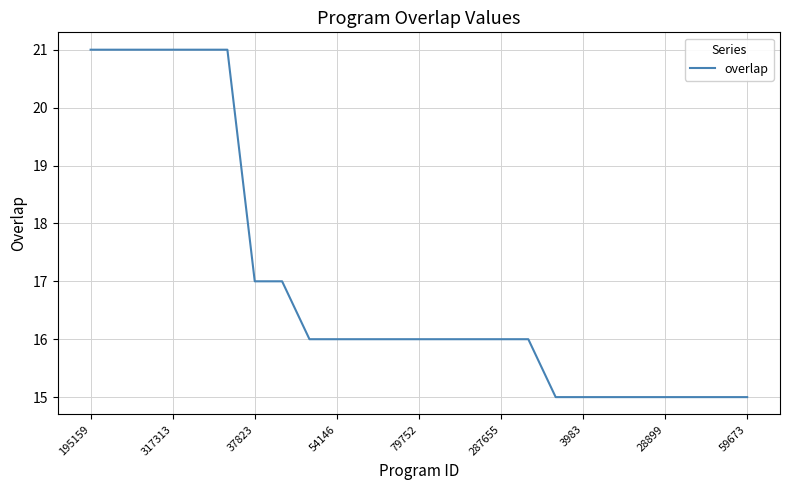

What is the maximum value shown in the chart?

21